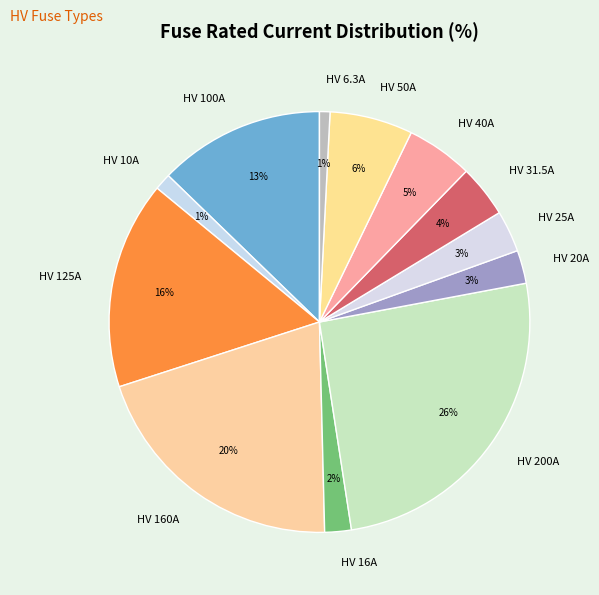

True or false: HV 160A accounts for 20% of the total.

True